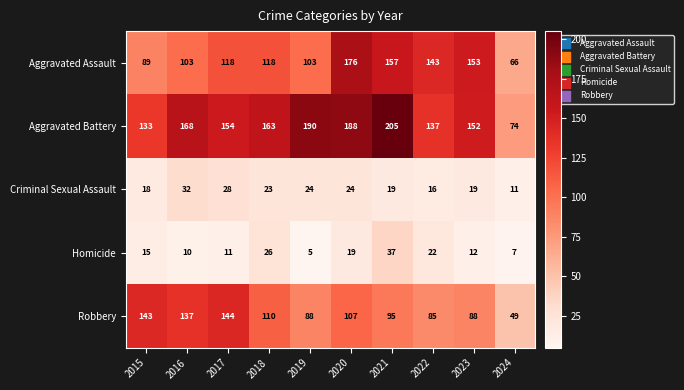

Which label corresponds to the largest value in the chart?

2021